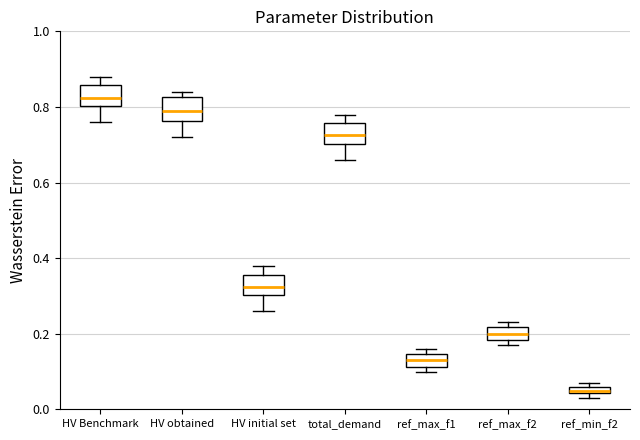

Which box has the highest median line?

HV Benchmark